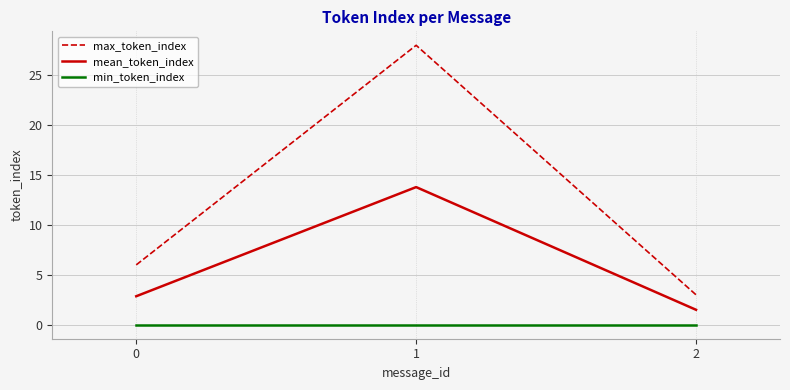

The value of max_token_index at 2 is 4.6. True or false?

False